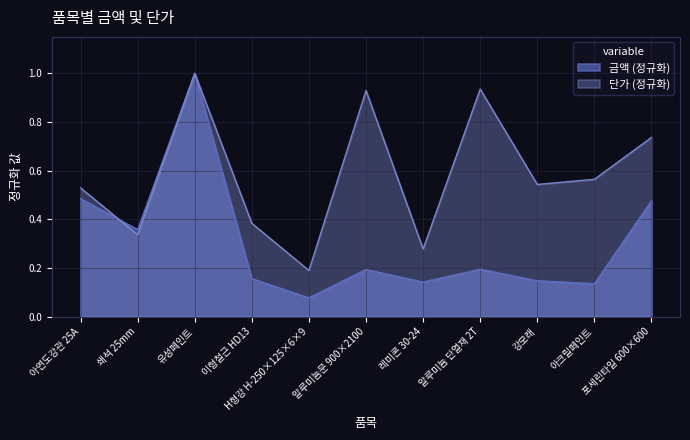

Reading left to right, list all the values displayed in this chart.

금액: 0.5	0.4	1.0	0.2	0.1	0.2	0.1	0.2	0.1	0.1	0.5
단가: 0.5	0.3	1.0	0.4	0.2	0.9	0.3	0.9	0.5	0.6	0.7